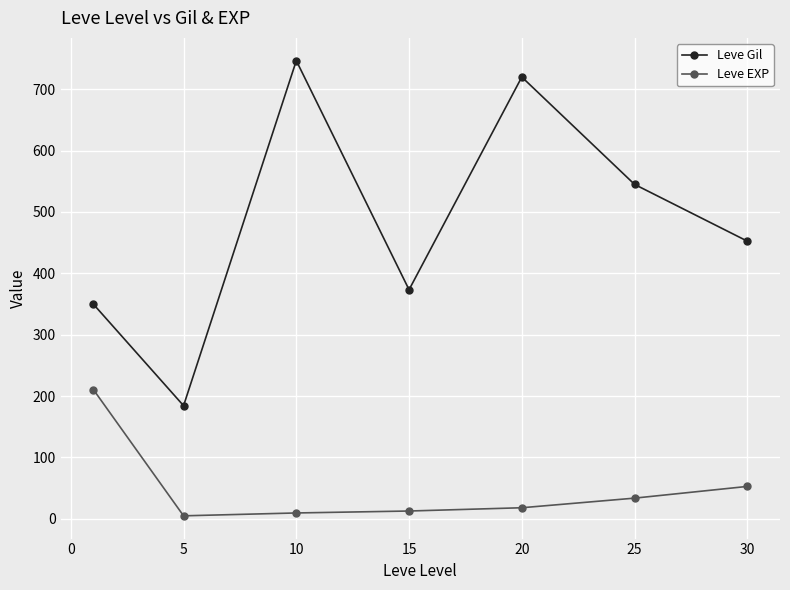

What is the greatest value displayed?

746.7